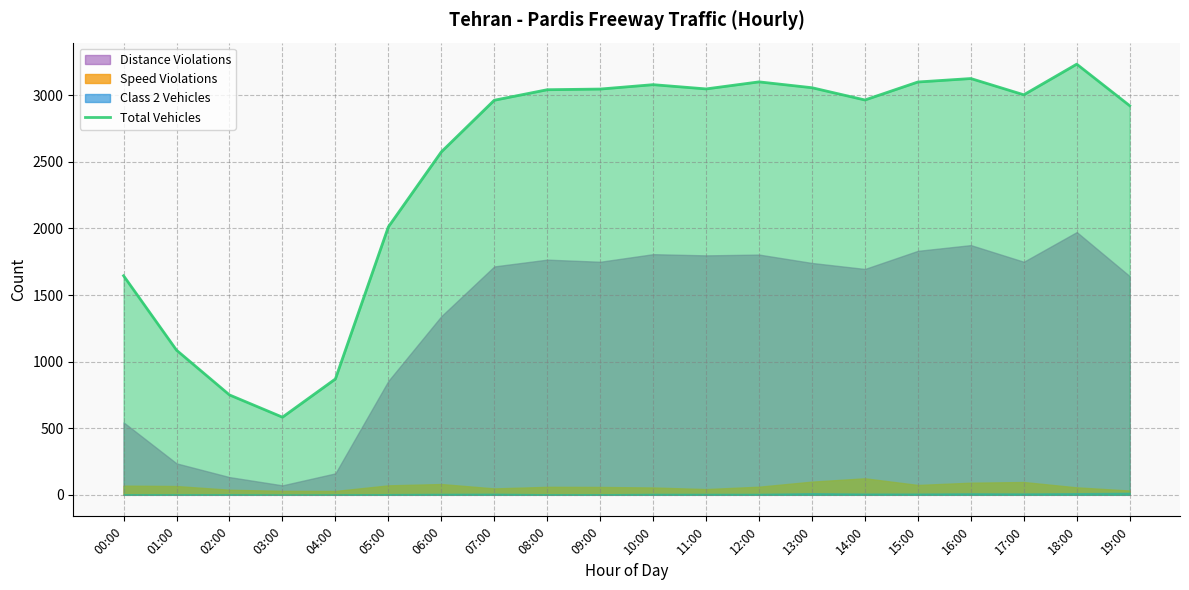

What is the change in value from 02:00 to 16:00?

+2376